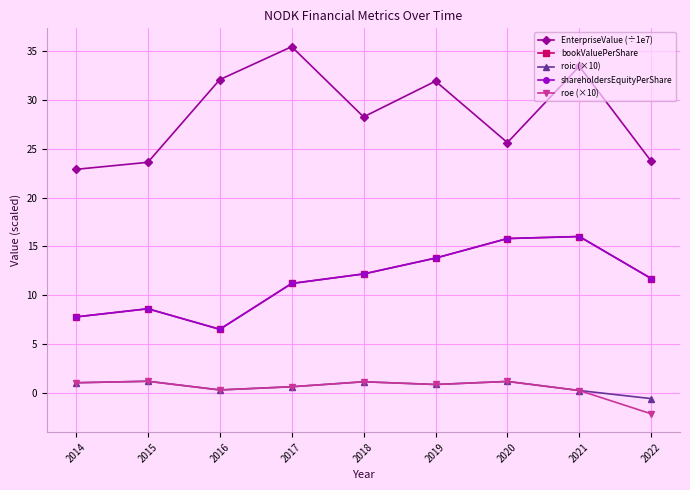

Is this an area chart (filled region under the line)?

No